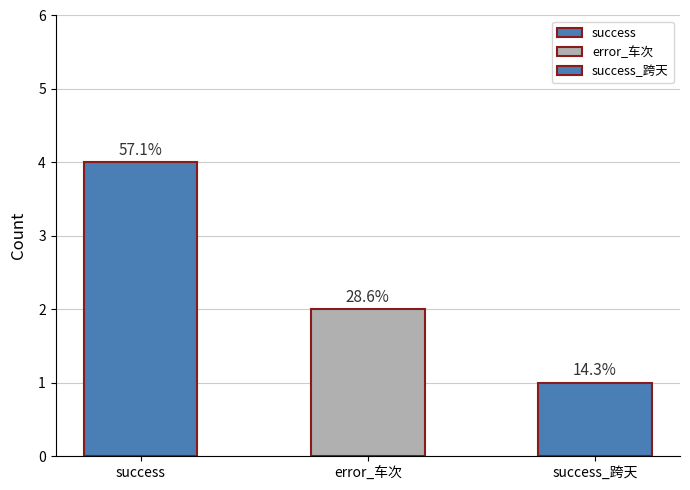

What is the ratio of the value at error_车次 to the value at success_跨天?

2.0